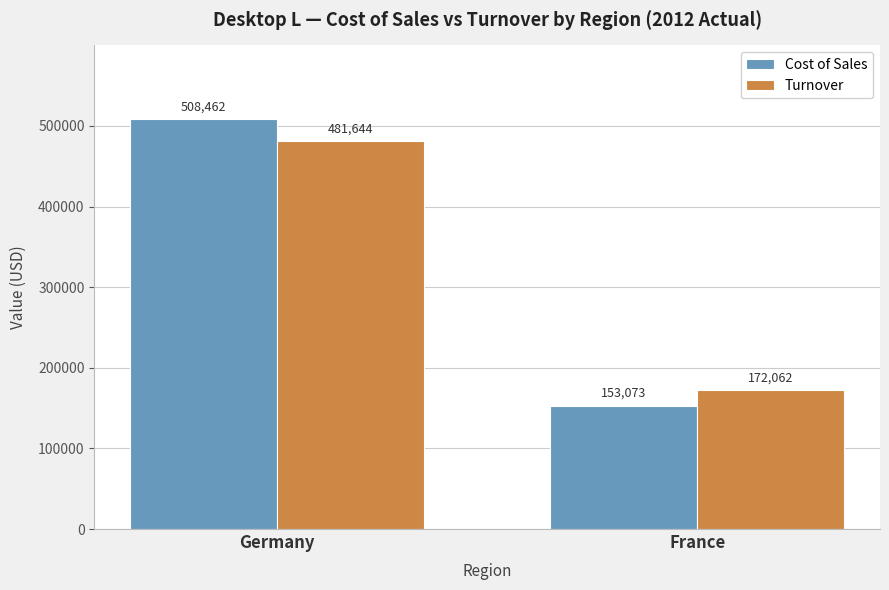

Is it true that Cost of Sales equals 905201.0 at Germany?

False